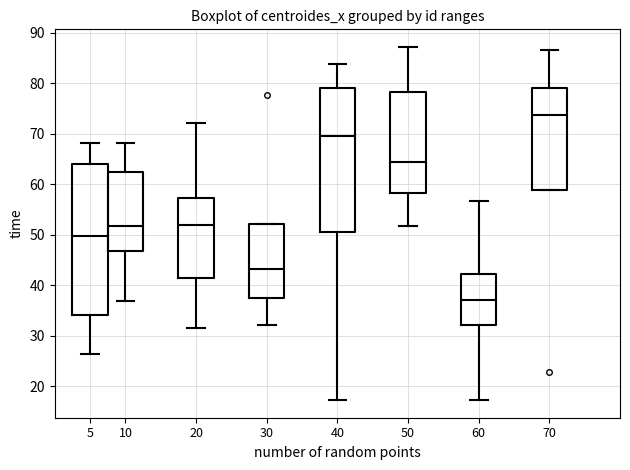

Where does the median line of the box at x = 60 sit on the y-axis? The values are not printed on the chart, so give them approximately, as read against the axis.

37